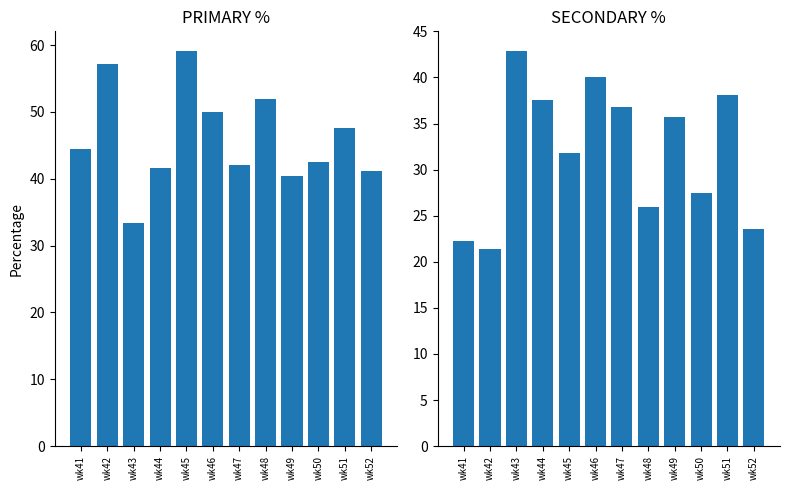

How many bars are there in total?

24